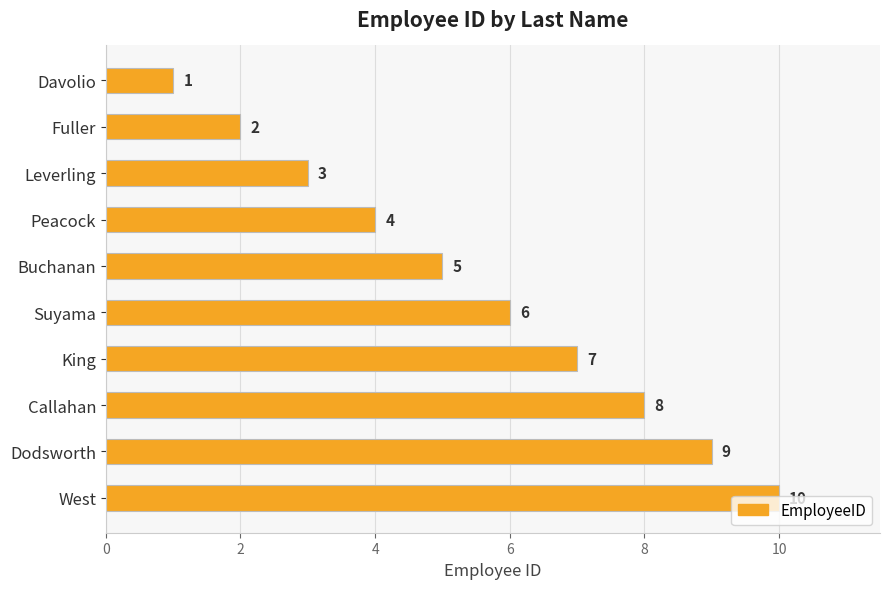

Which label corresponds to the largest value in the chart?

West